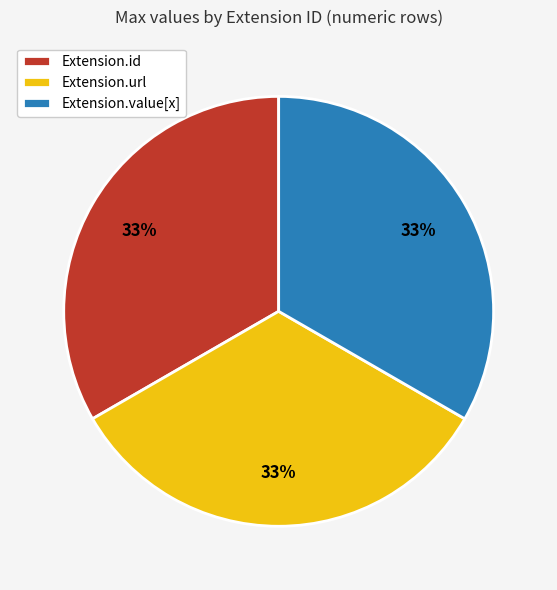

Approximately how many times larger is the value at Extension.id compared to Extension.value[x]?

1.0